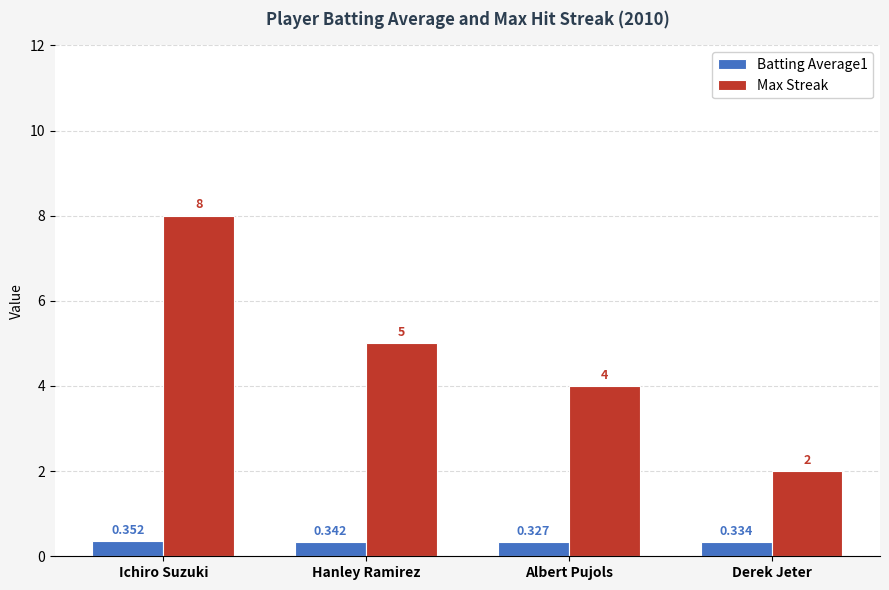

Which category has the lowest value in the Batting Average1 series?

Albert Pujols